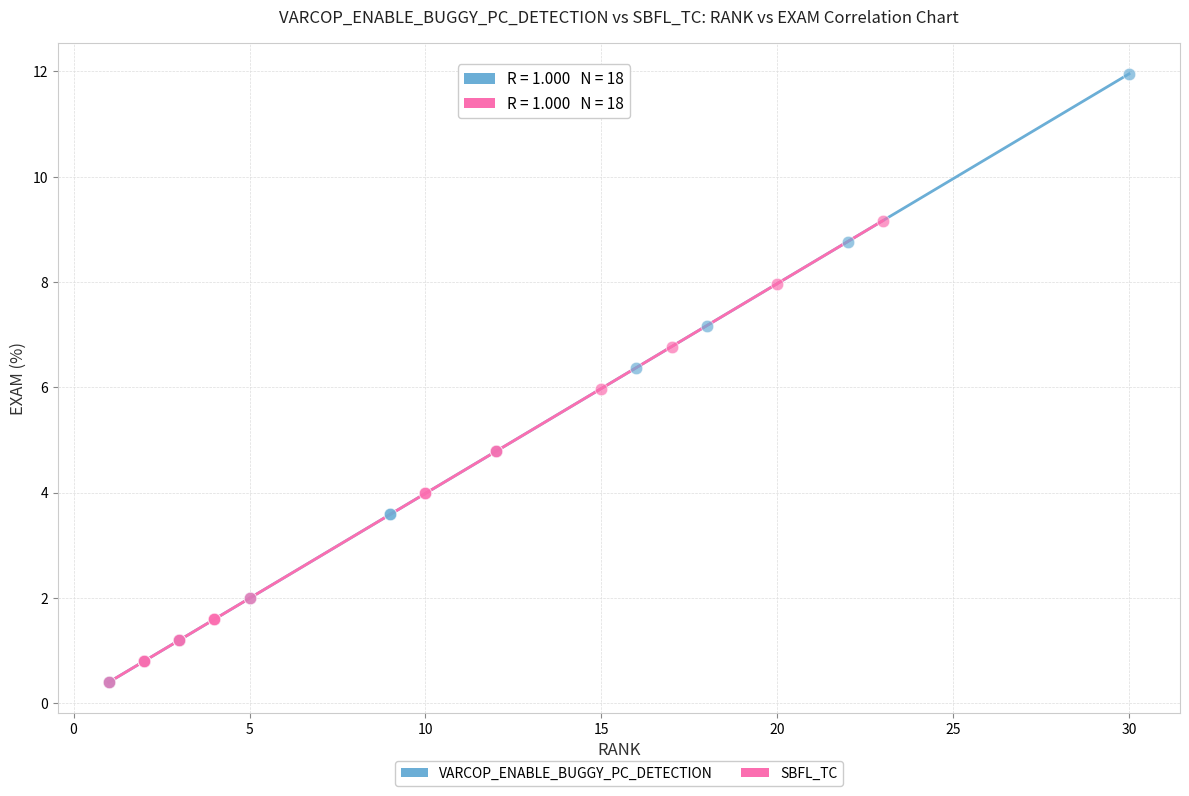

Which series has the largest Y range (max minus min)?

VARCOP_ENABLE_BUGGY_PC_DETECTION